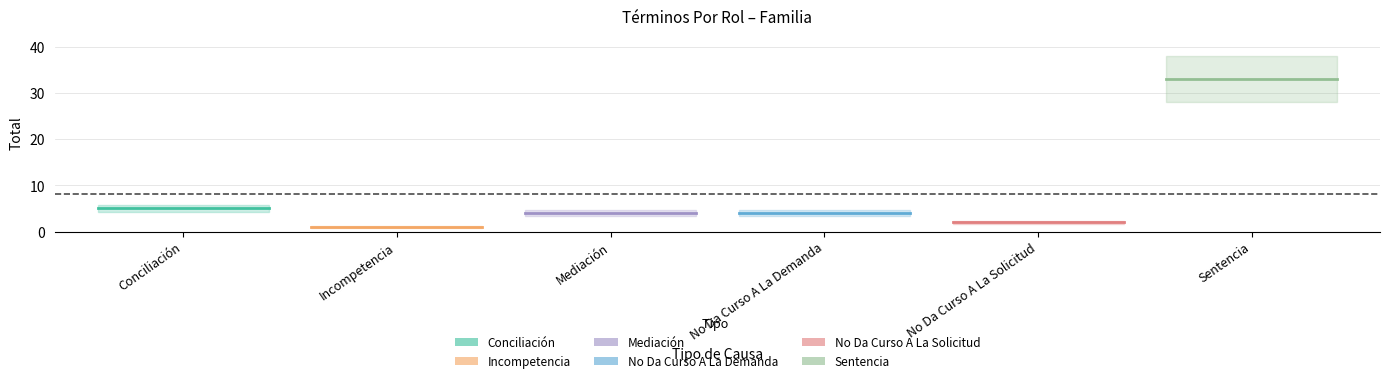

What is the value of the No Da Curso A La Solicitud point at the 2nd from the left?

2